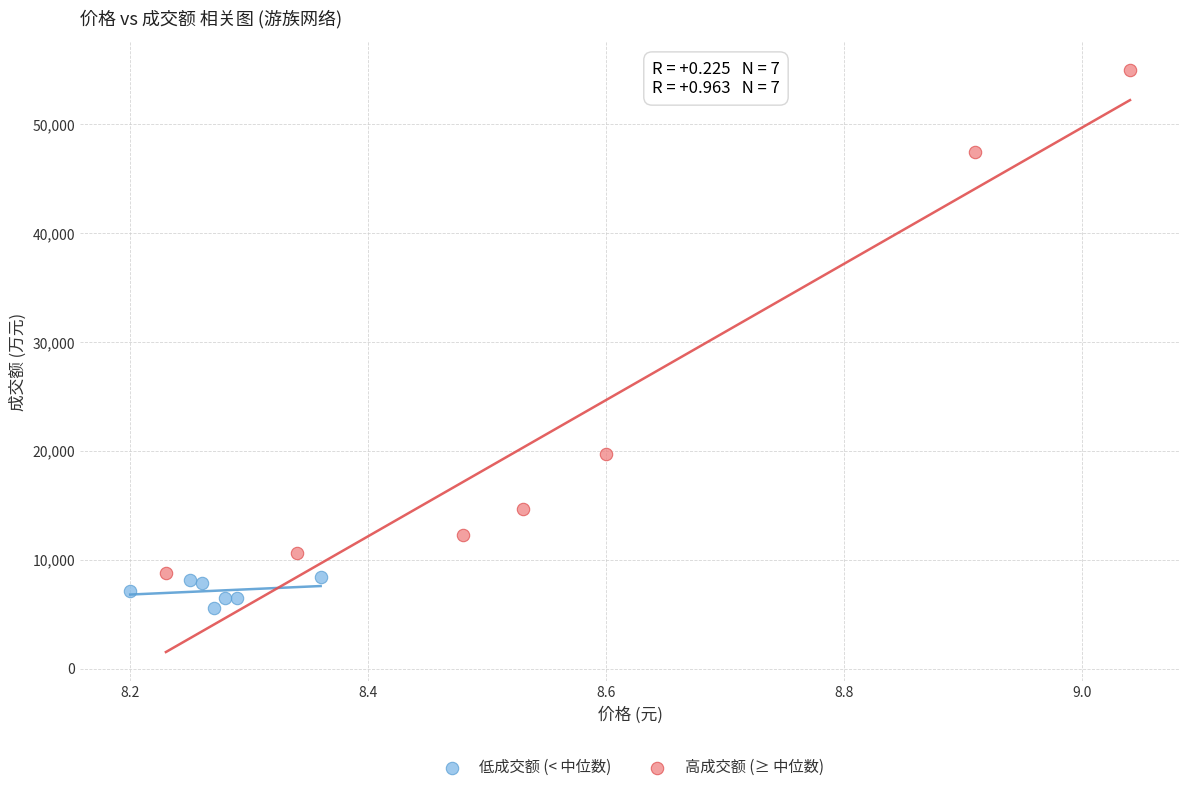

Which series reaches the maximum Y coordinate?

高成交额 (≥ 中位数)